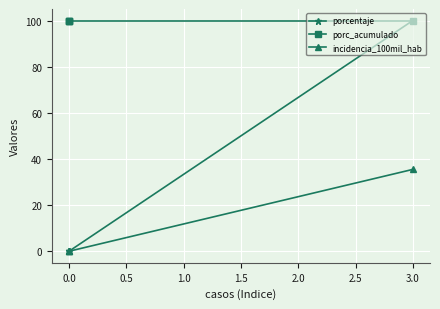

The porcentaje series shows 144.8 at 3.0. True or false?

False